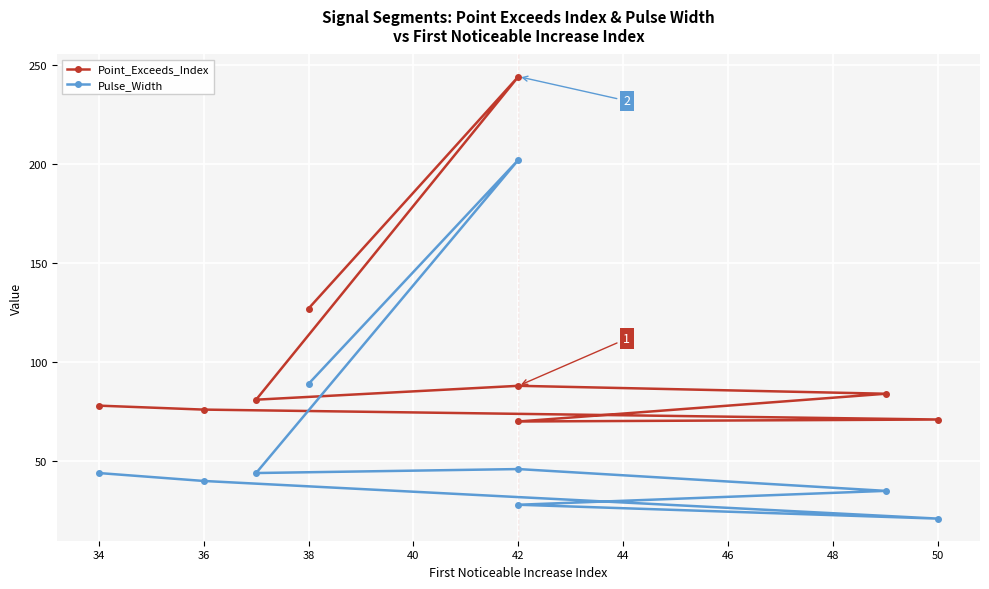

Which series has the largest range (max minus min)?

Pulse_Width